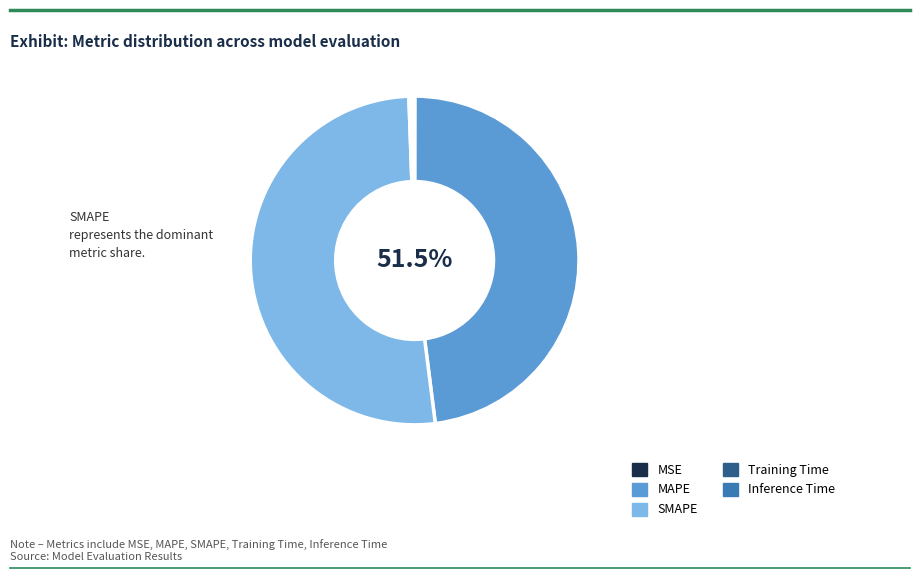

The MAPE slice represents 48% of the pie. True or false?

True